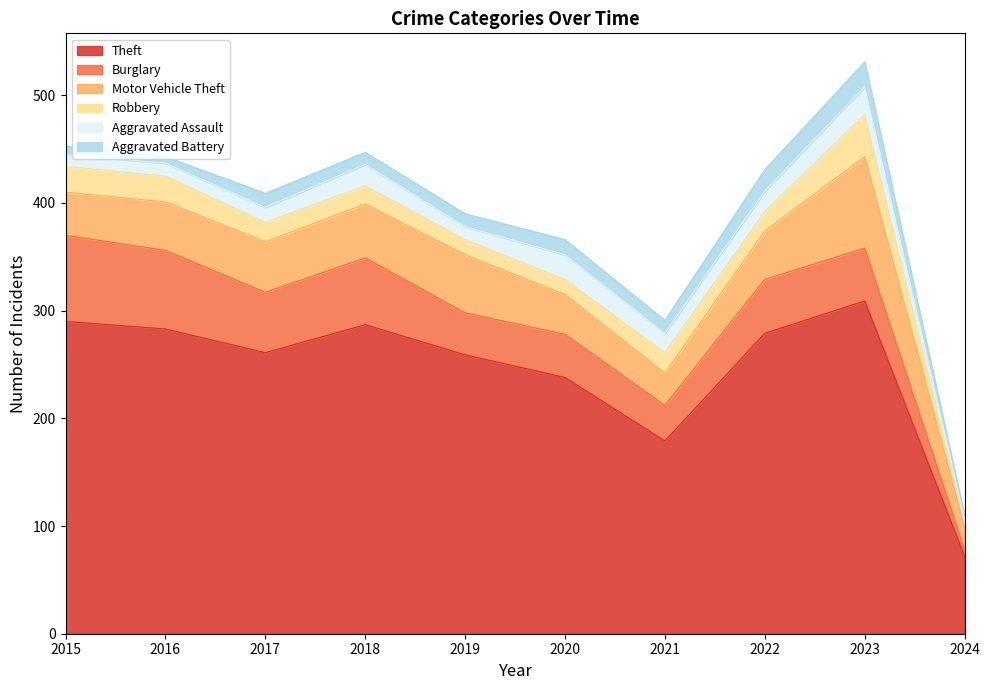

How many interior local valleys does the Theft series have?

2